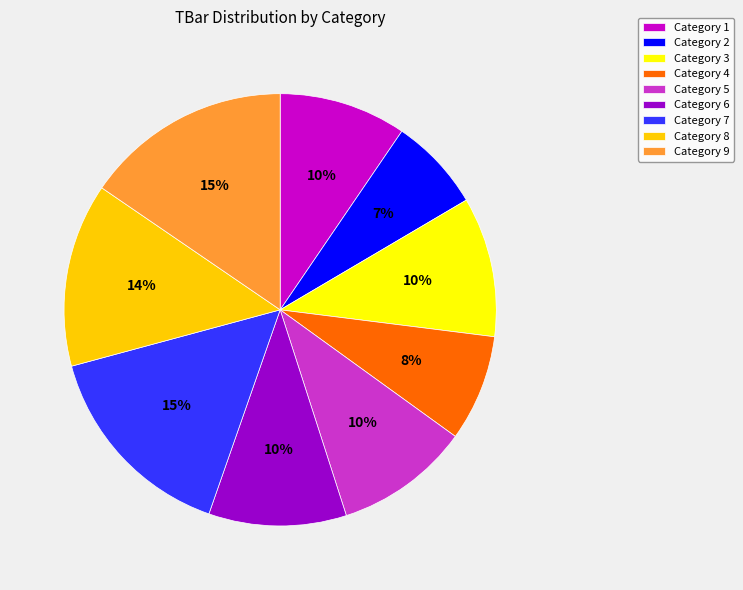

Which category has the smallest portion of the pie?

Category 2